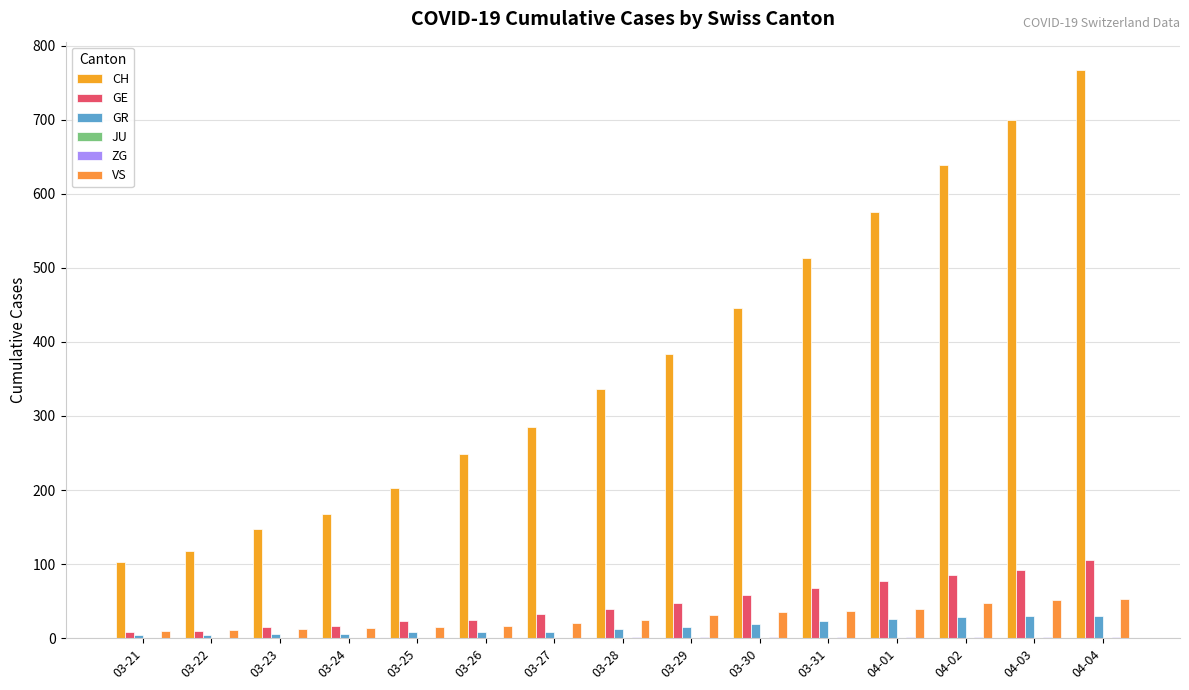

Which series has the largest range (max minus min)?

CH